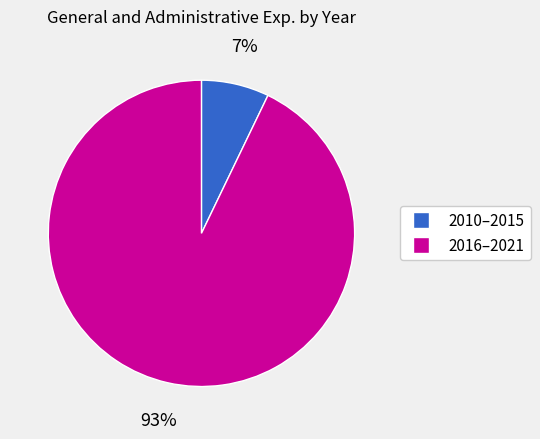

To the nearest percent, what is the difference between the largest and smallest slice percentages?

86%